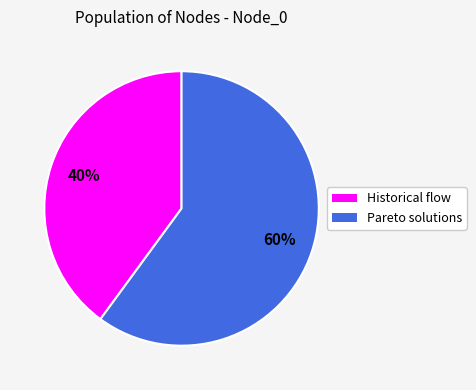

Is there any slice that represents more than half of the pie?

Yes